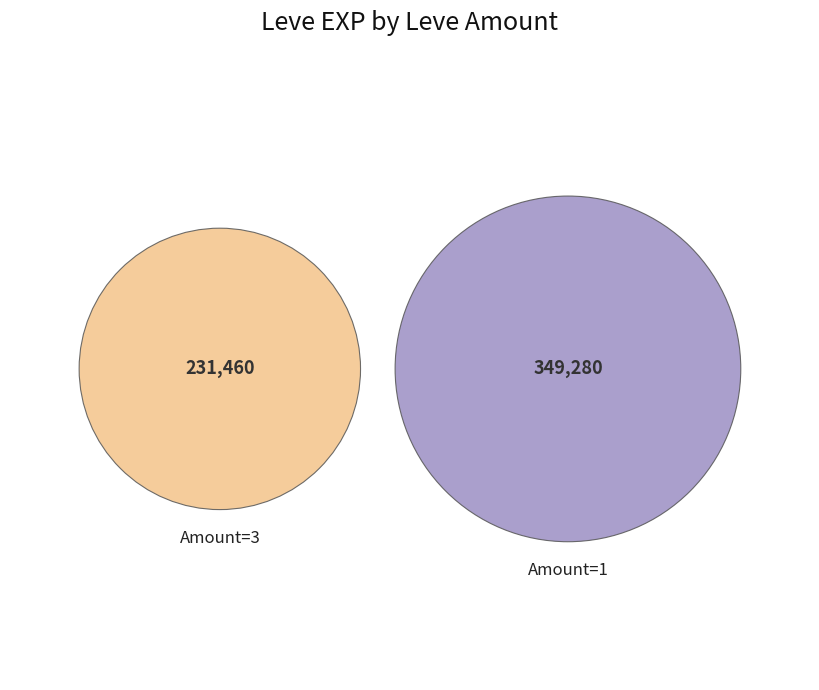

Is 3 the majority of the pie?

No